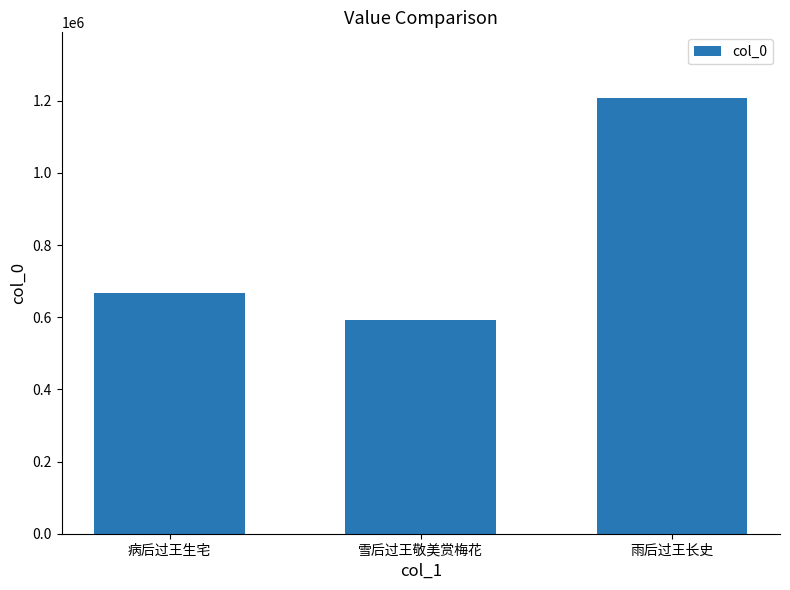

List the labels in order of value, largest first.

雨后过王长史, 病后过王生宅, 雪后过王敬美赏梅花